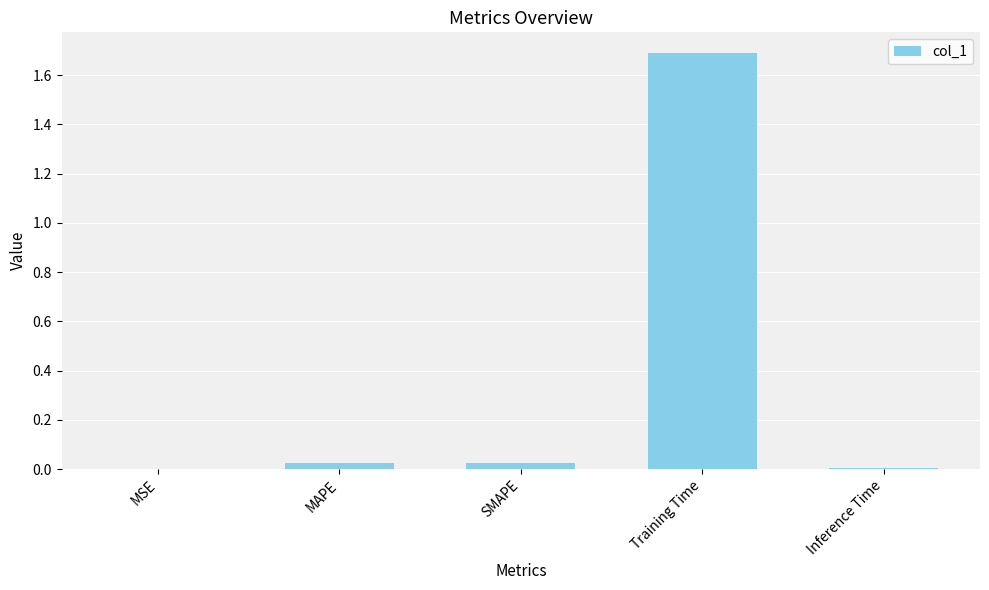

True or false: the data shows 0.0 at Inference Time.

True